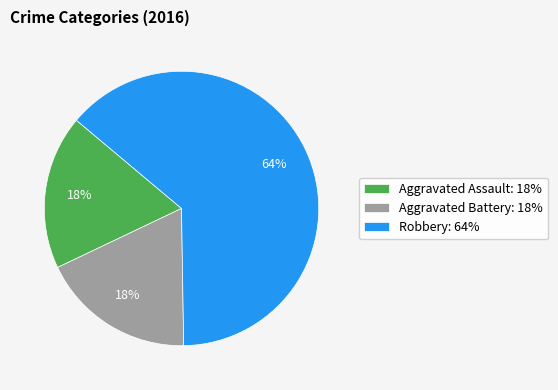

Is there any slice that represents more than half of the pie?

Yes